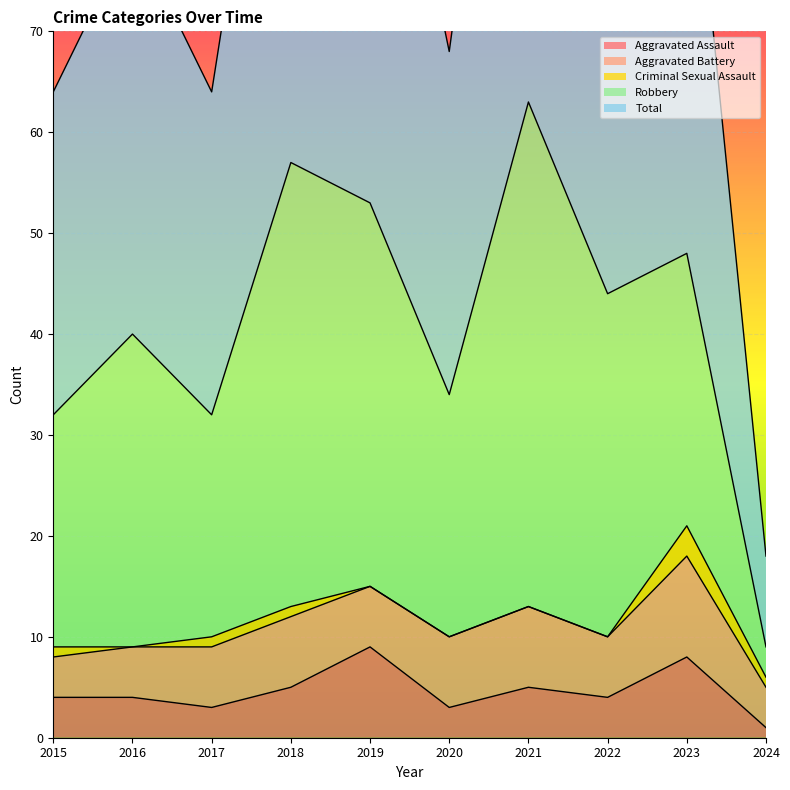

How many values in the Aggravated Battery series exceed 6?

4